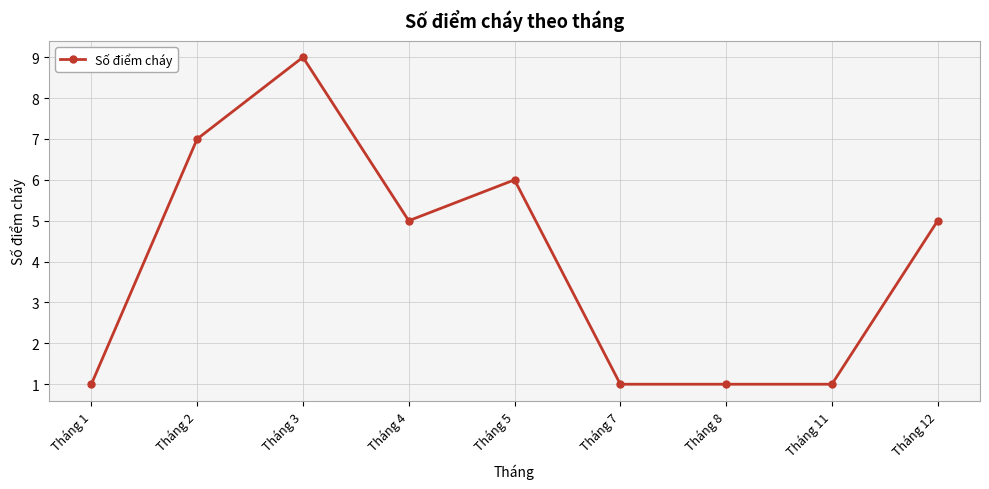

Where is the first local minimum?

Tháng 4